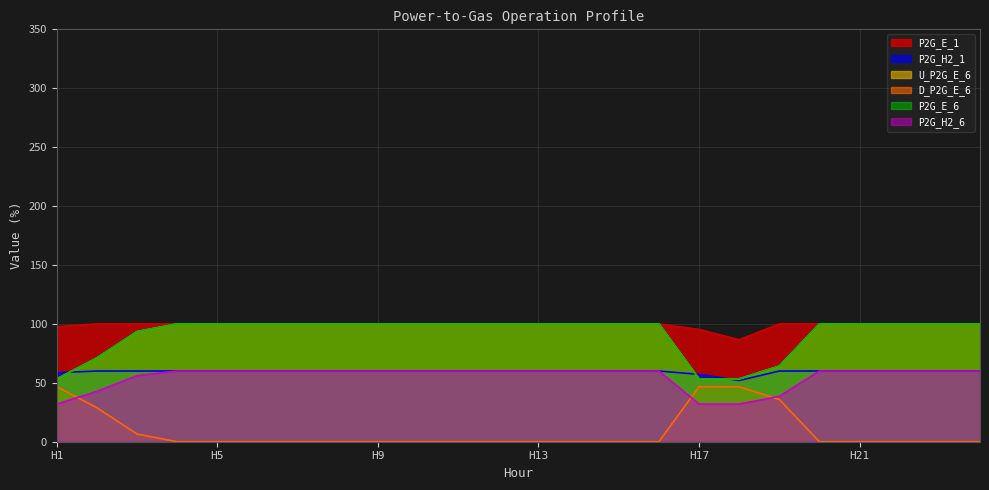

What is the spread (max minus min) of values at 4?

100.0